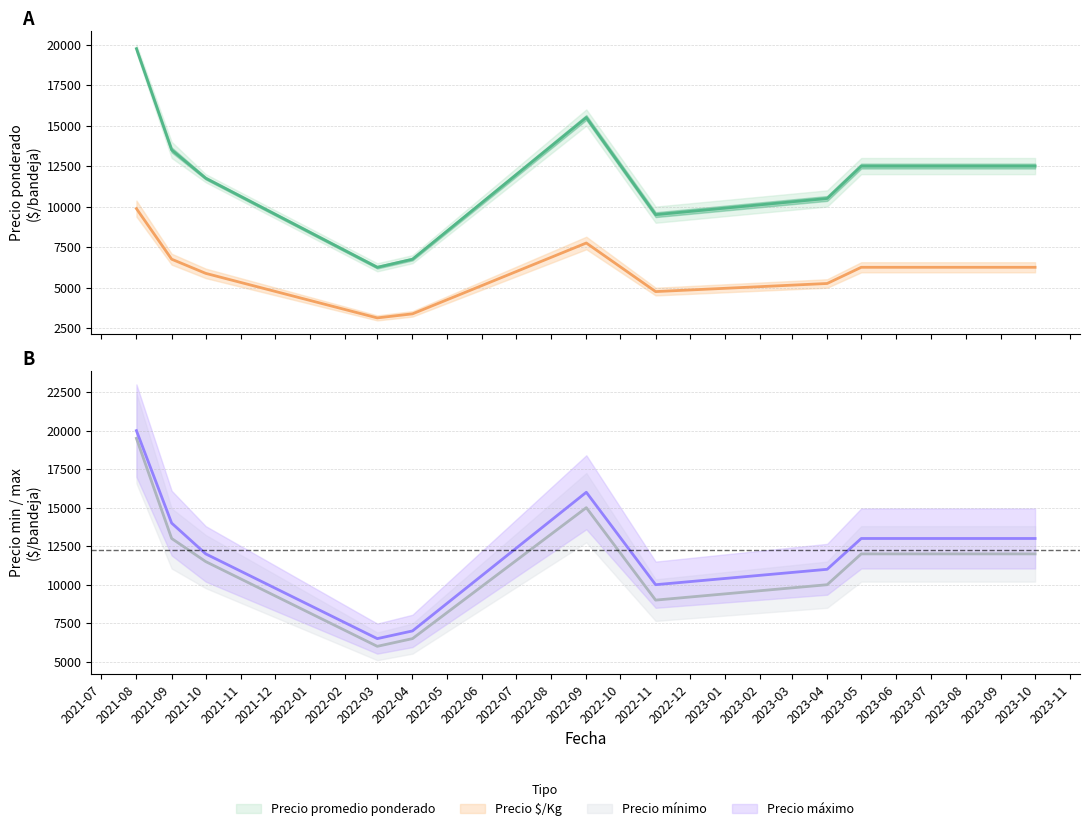

What position from the right is 2021-09?

9